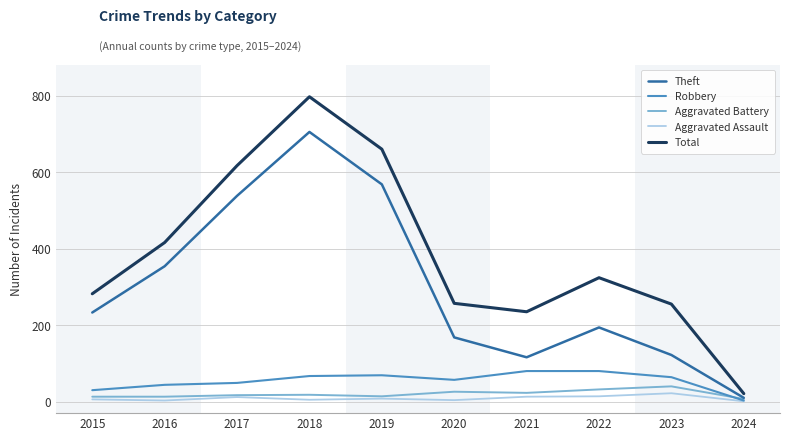

What is the difference between the Robbery values at 2022 and 2018?

13